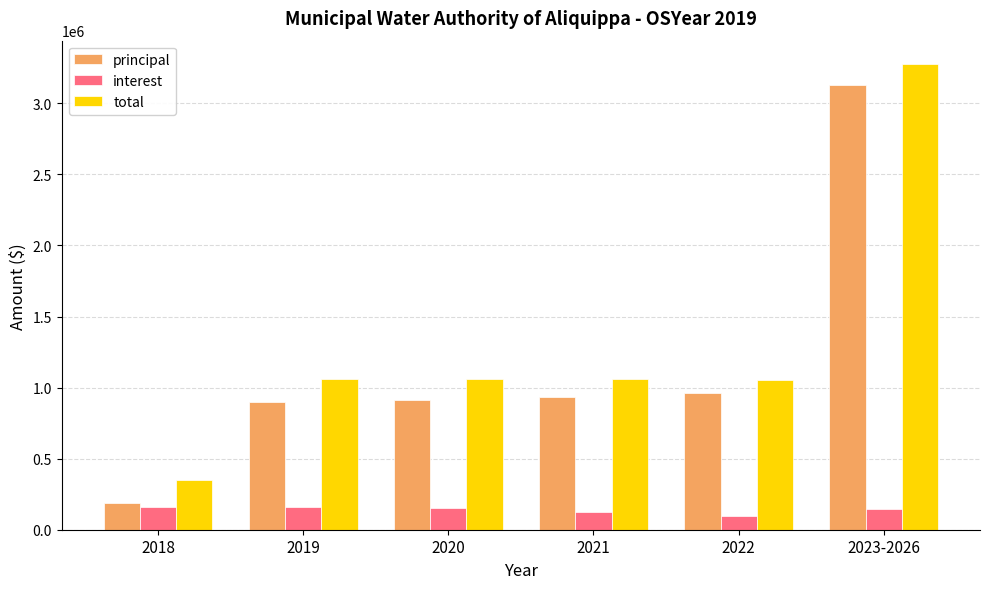

What is the value of the total bar at the 1st from the left?

348061